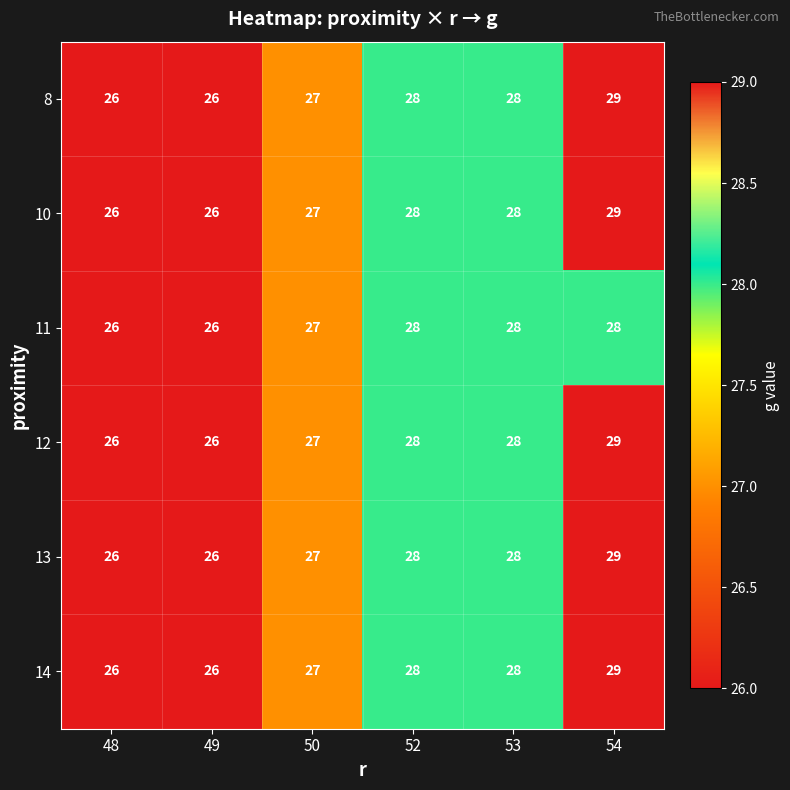

What is the sum of all 14 values?

164